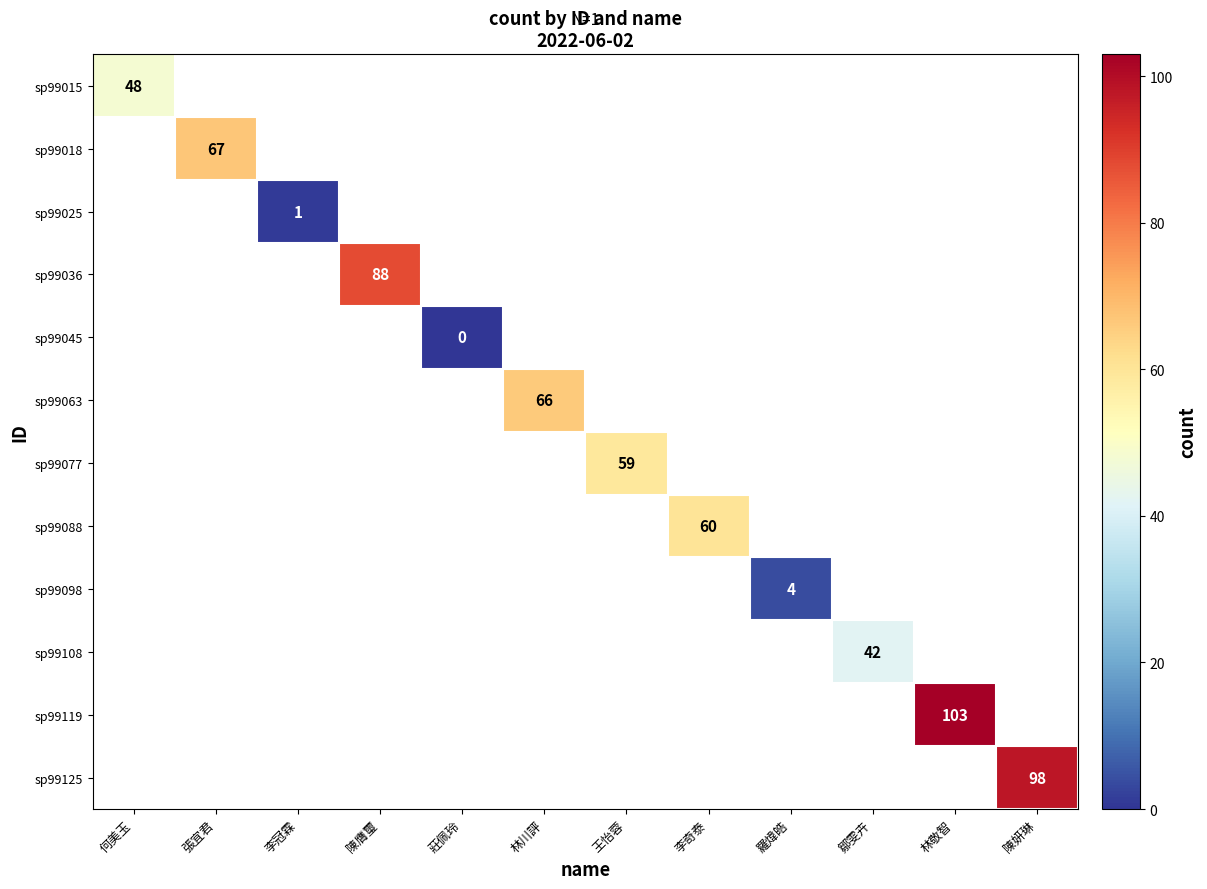

What is the maximum value shown in the chart?

103.0